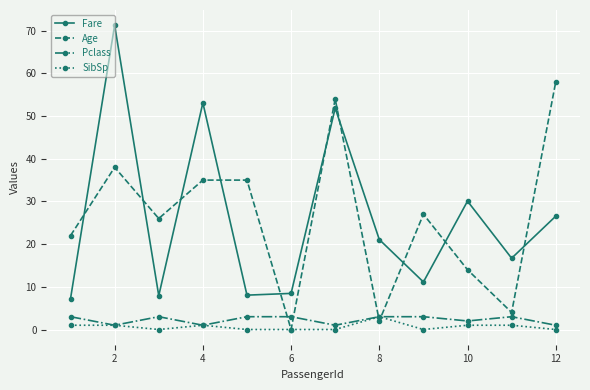

What is the minimum value for Pclass?

1.0